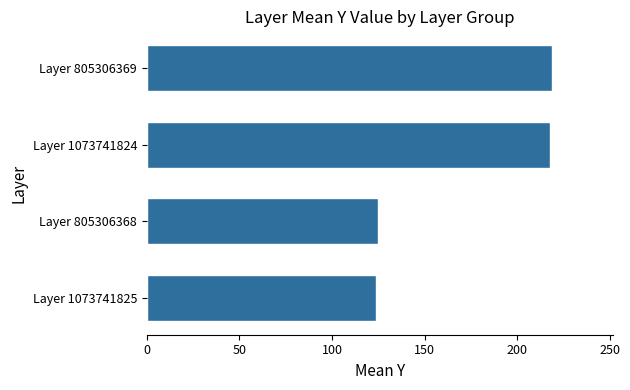

What is the minimum value shown in the chart?

124